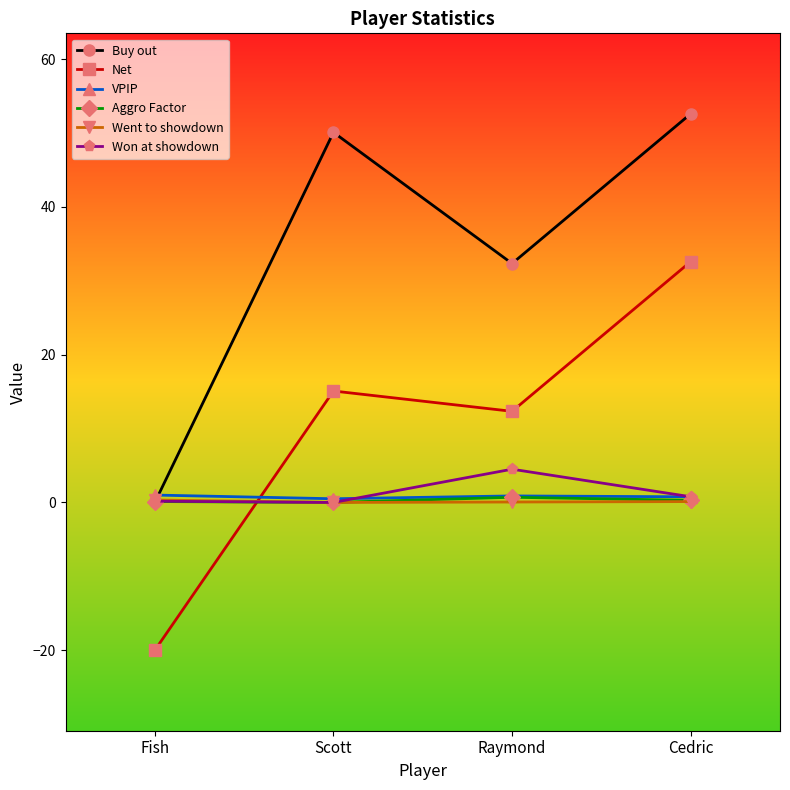

How many interior local peaks does the Buy out series have?

1